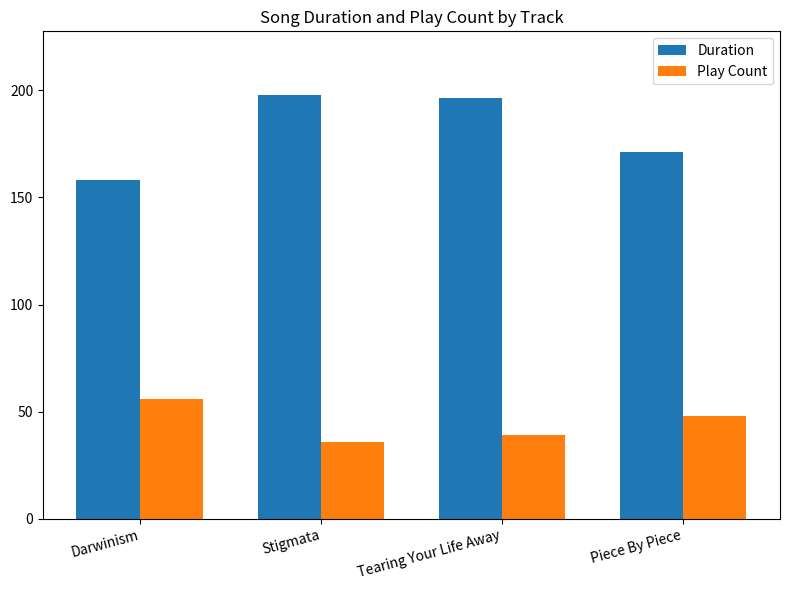

At which category does the chart reach its minimum across all series?

Stigmata